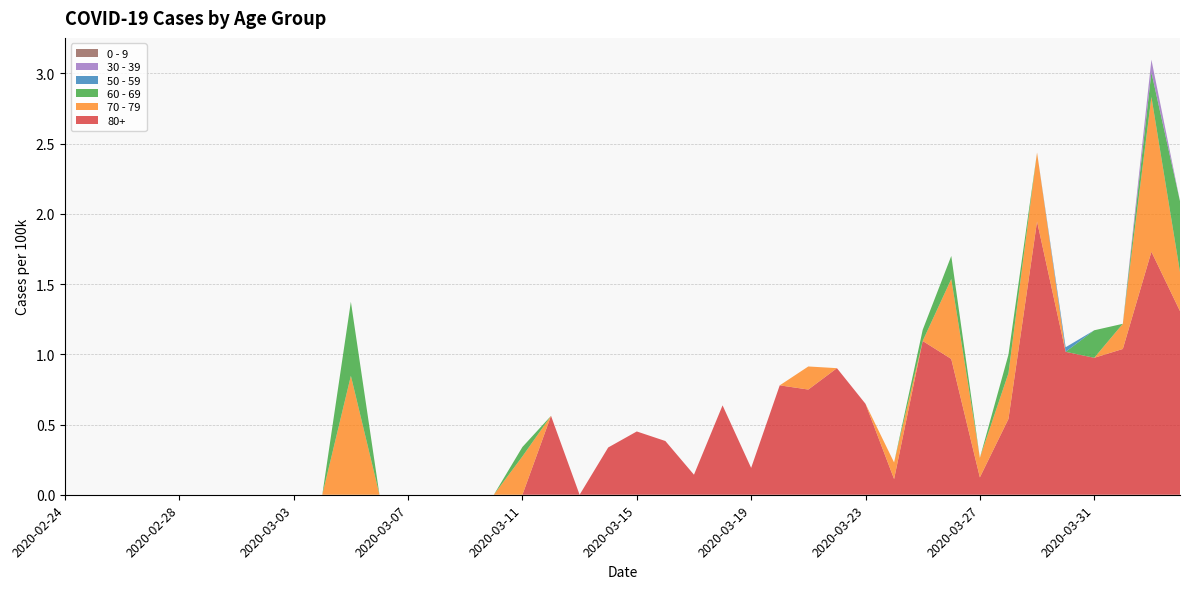

Reading left to right, list all the values displayed in this chart.

80+: 2020-02-24=0.0	2020-02-25=0.0	2020-02-26=0.0	2020-02-27=0.0	2020-02-28=0.0	2020-02-29=0.0	2020-03-01=0.0	2020-03-02=0.0	2020-03-03=0.0	2020-03-04=0.0	2020-03-05=0.0	2020-03-06=0.0	2020-03-07=0.0	2020-03-08=0.0	2020-03-09=0.0	2020-03-10=0.0	2020-03-11=0.0	2020-03-12=0.6	2020-03-13=0.0	2020-03-14=0.3	2020-03-15=0.5	2020-03-16=0.4	2020-03-17=0.1	2020-03-18=0.6	2020-03-19=0.2	2020-03-20=0.8	2020-03-21=0.7	2020-03-22=0.9	2020-03-23=0.6	2020-03-24=0.1	2020-03-25=1.1	2020-03-26=1.0	2020-03-27=0.1	2020-03-28=0.5	2020-03-29=1.9	2020-03-30=1.0	2020-03-31=1.0	2020-04-01=1.0	2020-04-02=1.7	2020-04-03=1.3
70 - 79: 2020-02-24=0.0	2020-02-25=0.0	2020-02-26=0.0	2020-02-27=0.0	2020-02-28=0.0	2020-02-29=0.0	2020-03-01=0.0	2020-03-02=0.0	2020-03-03=0.0	2020-03-04=0.0	2020-03-05=0.8	2020-03-06=0.0	2020-03-07=0.0	2020-03-08=0.0	2020-03-09=0.0	2020-03-10=0.0	2020-03-11=0.3	2020-03-12=0.0	2020-03-13=0.0	2020-03-14=0.0	2020-03-15=0.0	2020-03-16=0.0	2020-03-17=0.0	2020-03-18=0.0	2020-03-19=0.0	2020-03-20=0.0	2020-03-21=0.2	2020-03-22=0.0	2020-03-23=0.0	2020-03-24=0.1	2020-03-25=0.0	2020-03-26=0.6	2020-03-27=0.1	2020-03-28=0.3	2020-03-29=0.5	2020-03-30=0.0	2020-03-31=0.0	2020-04-01=0.2	2020-04-02=1.1	2020-04-03=0.3
60 - 69: 2020-02-24=0.0	2020-02-25=0.0	2020-02-26=0.0	2020-02-27=0.0	2020-02-28=0.0	2020-02-29=0.0	2020-03-01=0.0	2020-03-02=0.0	2020-03-03=0.0	2020-03-04=0.0	2020-03-05=0.5	2020-03-06=0.0	2020-03-07=0.0	2020-03-08=0.0	2020-03-09=0.0	2020-03-10=0.0	2020-03-11=0.1	2020-03-12=0.0	2020-03-13=0.0	2020-03-14=0.0	2020-03-15=0.0	2020-03-16=0.0	2020-03-17=0.0	2020-03-18=0.0	2020-03-19=0.0	2020-03-20=0.0	2020-03-21=0.0	2020-03-22=0.0	2020-03-23=0.0	2020-03-24=0.0	2020-03-25=0.1	2020-03-26=0.2	2020-03-27=0.0	2020-03-28=0.1	2020-03-29=0.0	2020-03-30=0.0	2020-03-31=0.2	2020-04-01=0.0	2020-04-02=0.2	2020-04-03=0.5
50 - 59: 2020-02-24=0.0	2020-02-25=0.0	2020-02-26=0.0	2020-02-27=0.0	2020-02-28=0.0	2020-02-29=0.0	2020-03-01=0.0	2020-03-02=0.0	2020-03-03=0.0	2020-03-04=0.0	2020-03-05=0.0	2020-03-06=0.0	2020-03-07=0.0	2020-03-08=0.0	2020-03-09=0.0	2020-03-10=0.0	2020-03-11=0.0	2020-03-12=0.0	2020-03-13=0.0	2020-03-14=0.0	2020-03-15=0.0	2020-03-16=0.0	2020-03-17=0.0	2020-03-18=0.0	2020-03-19=0.0	2020-03-20=0.0	2020-03-21=0.0	2020-03-22=0.0	2020-03-23=0.0	2020-03-24=0.0	2020-03-25=0.0	2020-03-26=0.0	2020-03-27=0.0	2020-03-28=0.0	2020-03-29=0.0	2020-03-30=0.0	2020-03-31=0.0	2020-04-01=0.0	2020-04-02=0.0	2020-04-03=0.0
30 - 39: 2020-02-24=0.0	2020-02-25=0.0	2020-02-26=0.0	2020-02-27=0.0	2020-02-28=0.0	2020-02-29=0.0	2020-03-01=0.0	2020-03-02=0.0	2020-03-03=0.0	2020-03-04=0.0	2020-03-05=0.0	2020-03-06=0.0	2020-03-07=0.0	2020-03-08=0.0	2020-03-09=0.0	2020-03-10=0.0	2020-03-11=0.0	2020-03-12=0.0	2020-03-13=0.0	2020-03-14=0.0	2020-03-15=0.0	2020-03-16=0.0	2020-03-17=0.0	2020-03-18=0.0	2020-03-19=0.0	2020-03-20=0.0	2020-03-21=0.0	2020-03-22=0.0	2020-03-23=0.0	2020-03-24=0.0	2020-03-25=0.0	2020-03-26=0.0	2020-03-27=0.0	2020-03-28=0.0	2020-03-29=0.0	2020-03-30=0.0	2020-03-31=0.0	2020-04-01=0.0	2020-04-02=0.1	2020-04-03=0.0
0 - 9: 2020-02-24=0.0	2020-02-25=0.0	2020-02-26=0.0	2020-02-27=0.0	2020-02-28=0.0	2020-02-29=0.0	2020-03-01=0.0	2020-03-02=0.0	2020-03-03=0.0	2020-03-04=0.0	2020-03-05=0.0	2020-03-06=0.0	2020-03-07=0.0	2020-03-08=0.0	2020-03-09=0.0	2020-03-10=0.0	2020-03-11=0.0	2020-03-12=0.0	2020-03-13=0.0	2020-03-14=0.0	2020-03-15=0.0	2020-03-16=0.0	2020-03-17=0.0	2020-03-18=0.0	2020-03-19=0.0	2020-03-20=0.0	2020-03-21=0.0	2020-03-22=0.0	2020-03-23=0.0	2020-03-24=0.0	2020-03-25=0.0	2020-03-26=0.0	2020-03-27=0.0	2020-03-28=0.0	2020-03-29=0.0	2020-03-30=0.0	2020-03-31=0.0	2020-04-01=0.0	2020-04-02=0.0	2020-04-03=0.0